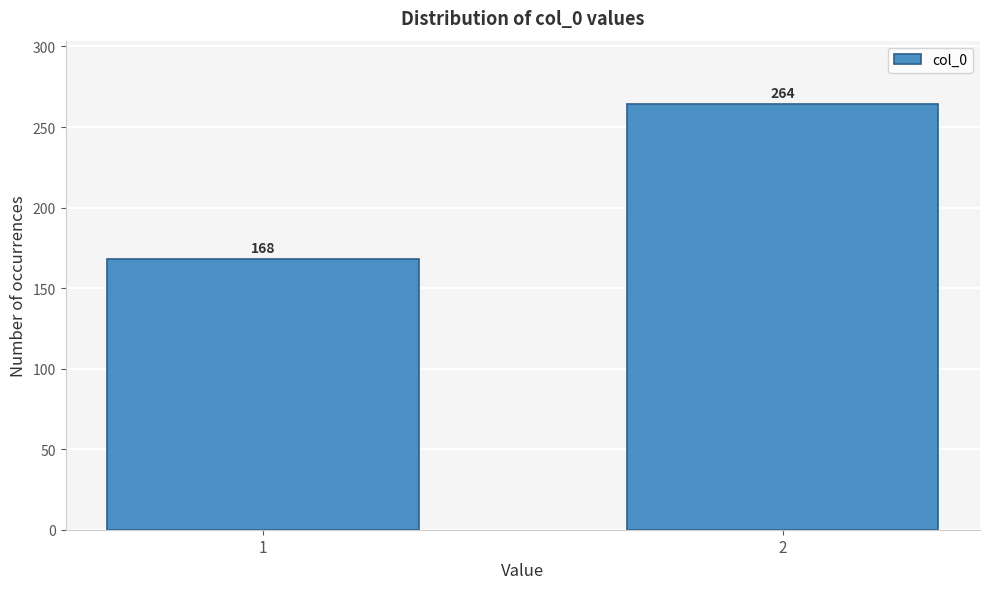

Reading left to right, list all the values displayed in this chart.

168	264